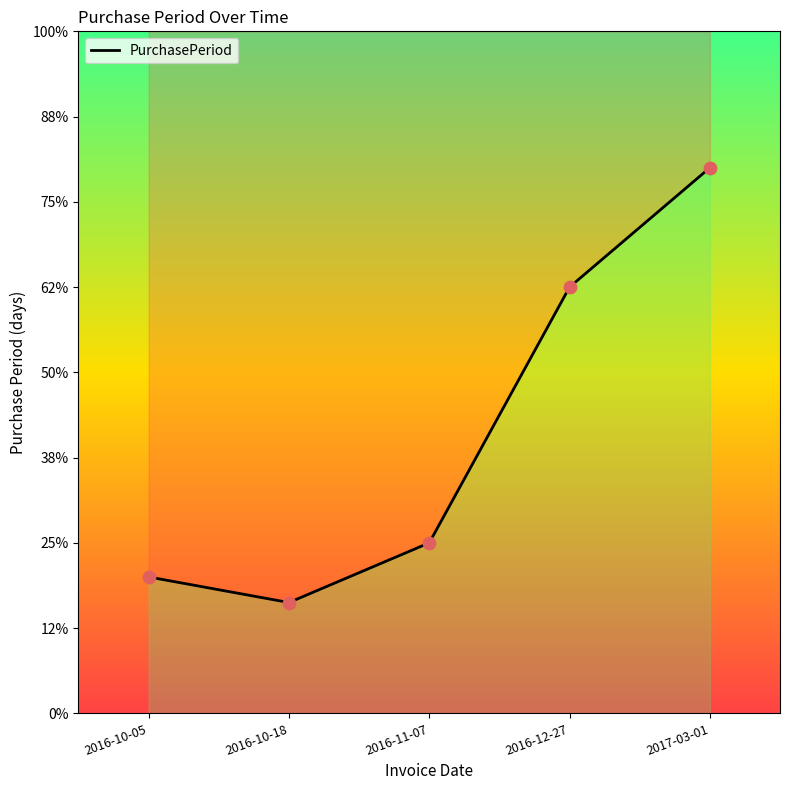

Which has a higher value, 2016-12-27 or 2017-03-01?

2017-03-01